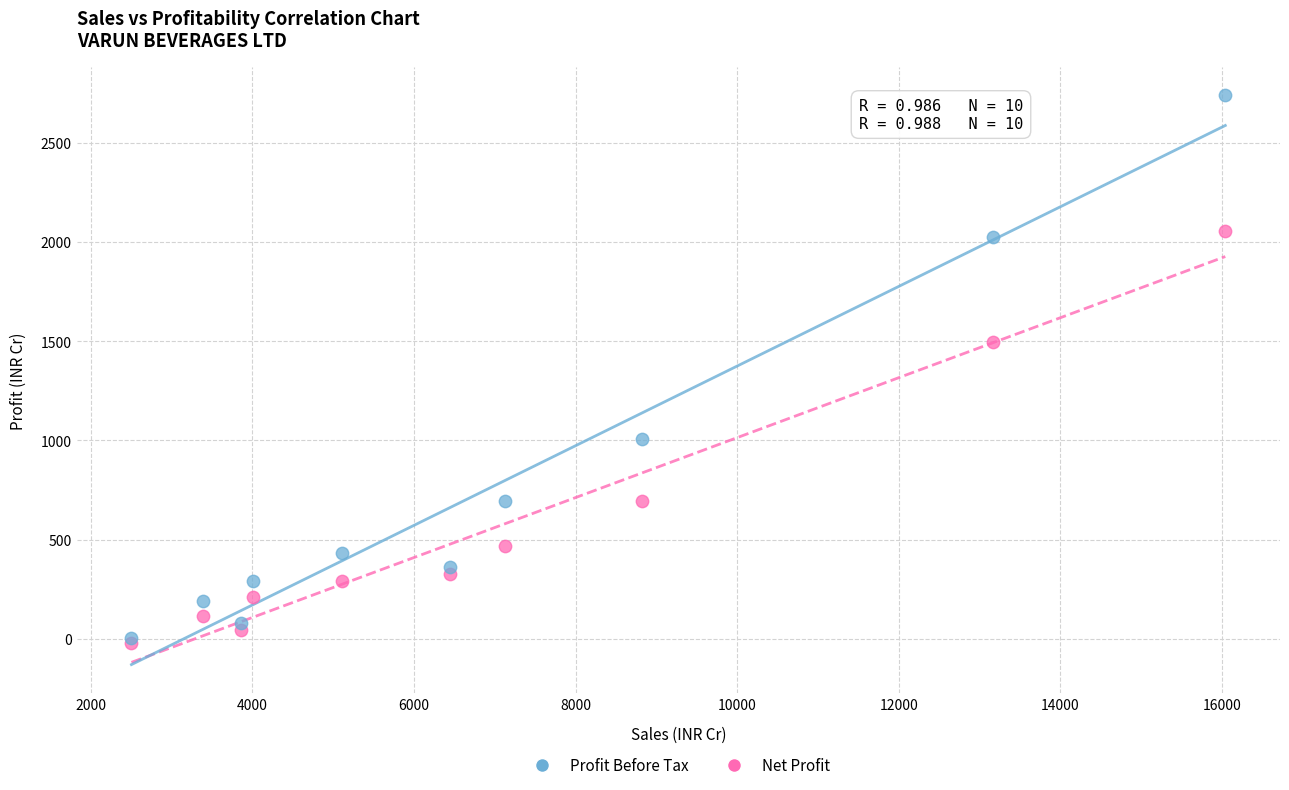

In the Profit Before Tax series, what Y value is closest to 1371?

1006.6